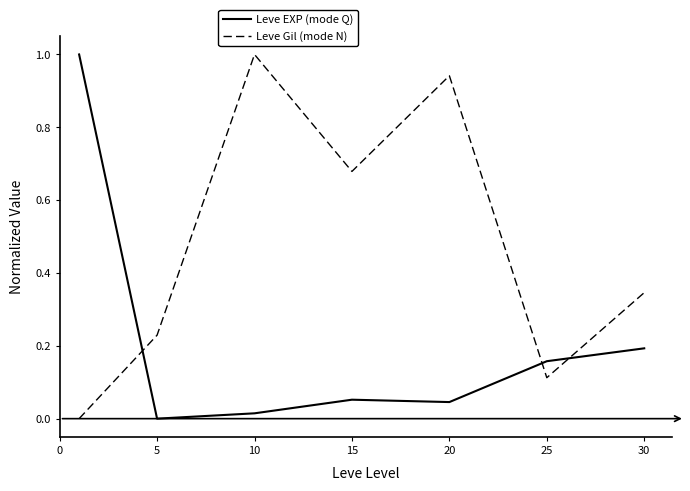

Does the chart have visible grid lines?

No